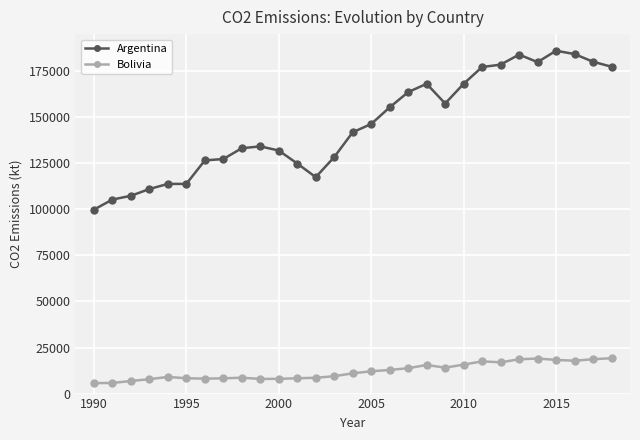

What is the value of the Bolivia point at the 13th from the left?

8580